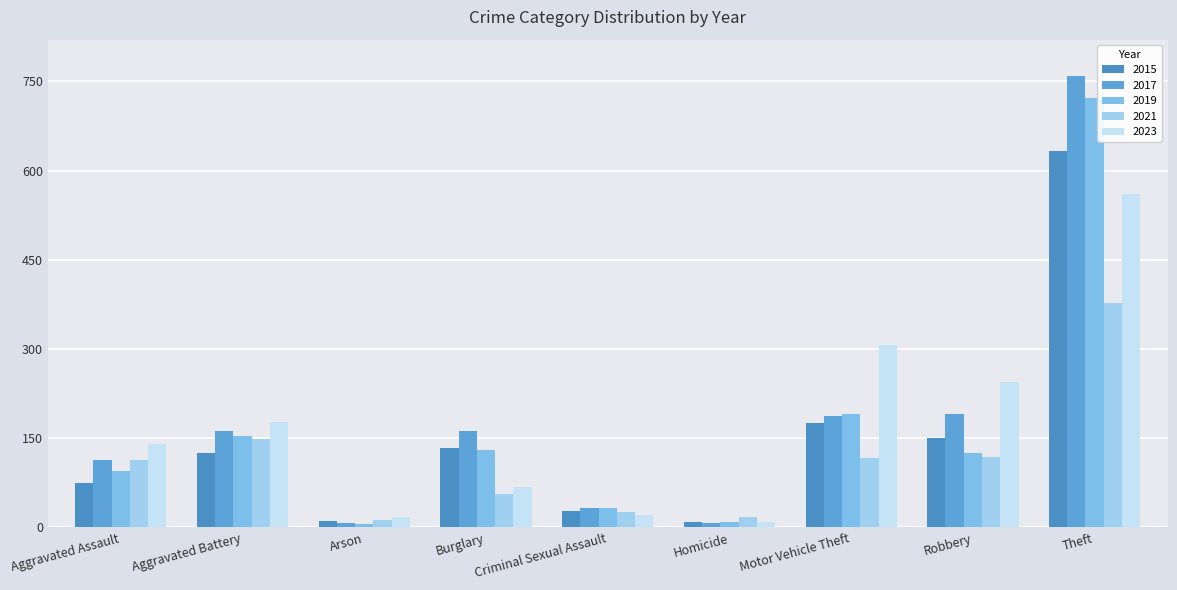

At how many categories does at least one series exceed 126?

6